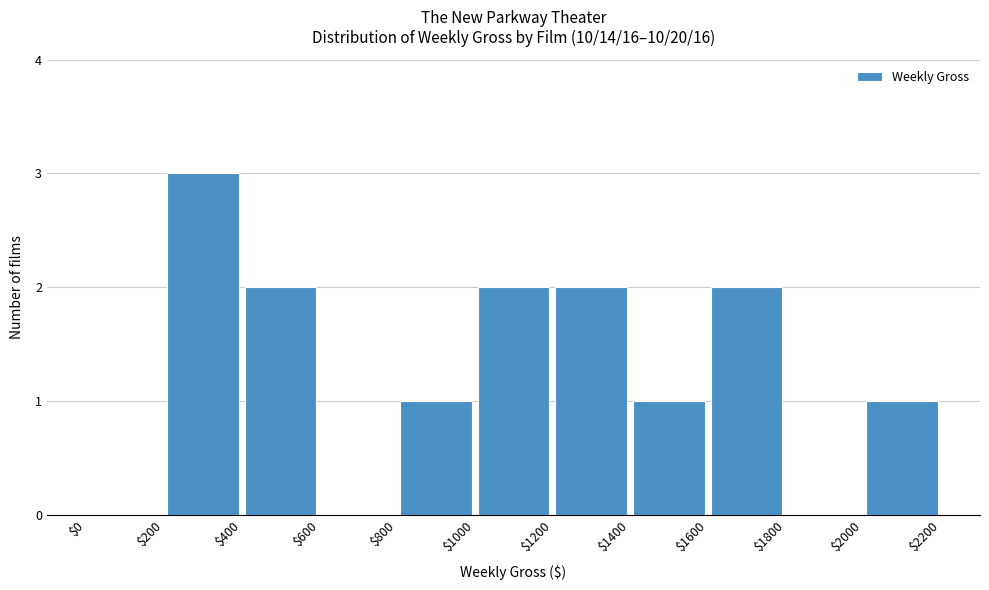

Reading left to right, list every bar in this chart as the range it spans on the x-axis followed by its height. The values are not printed on the chart, so give them approximately, as read against the axis.

$0 to $200: 0
$200 to $400: 3
$400 to $600: 2
$600 to $800: 0
$800 to $1000: 1
$1000 to $1200: 2
$1200 to $1400: 2
$1400 to $1600: 1
$1600 to $1800: 2
$1800 to $2000: 0
$2000 to $2200: 1